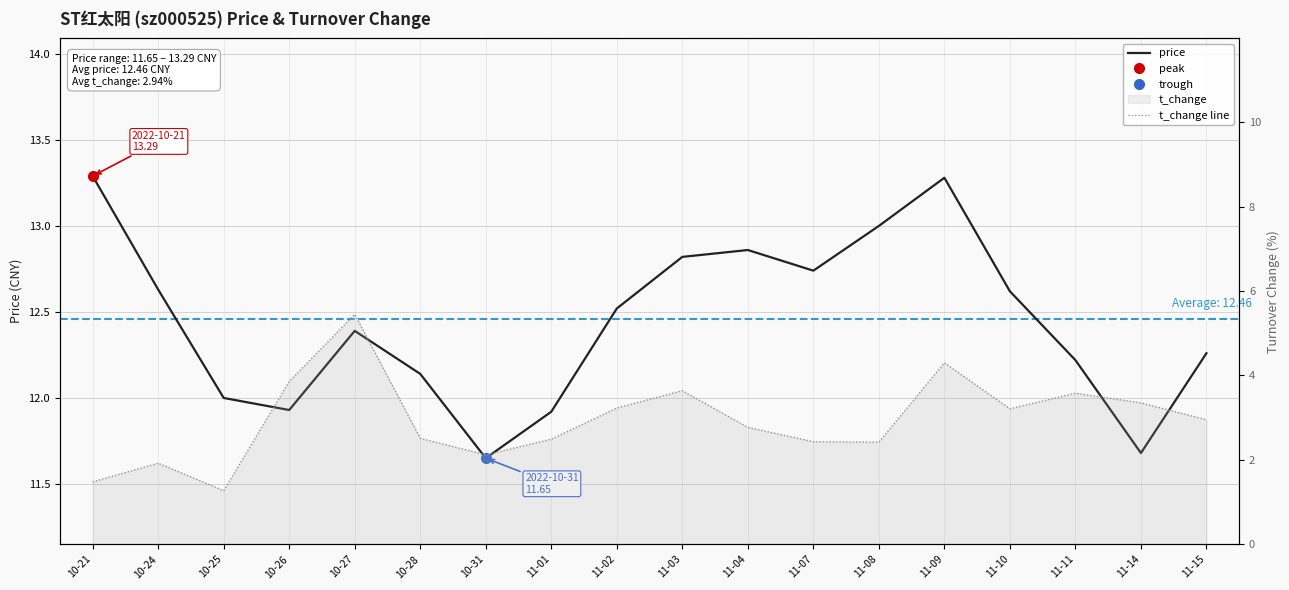

True or false: t_change line and price cross at least once.

False